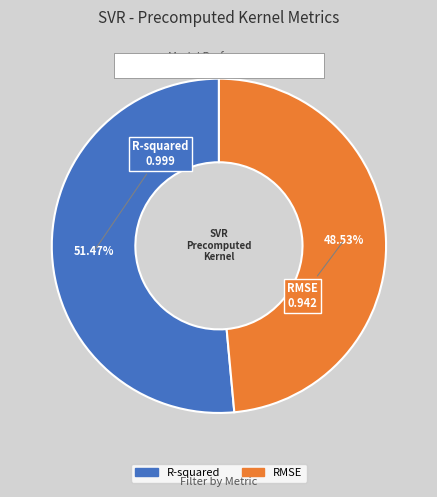

Does any single category account for the majority?

Yes